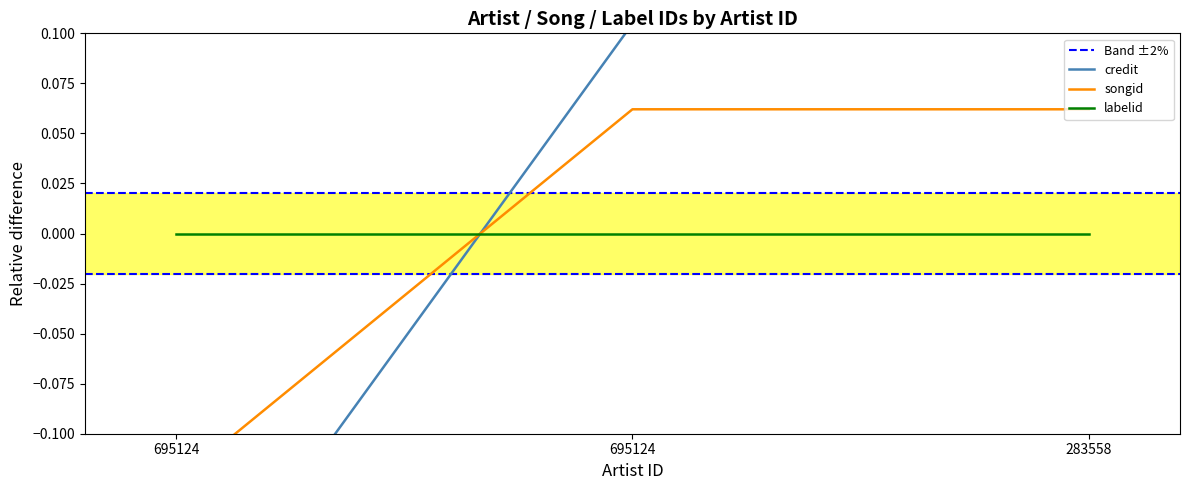

What is the sum of the credit values at 695124 and 283558?

0.2